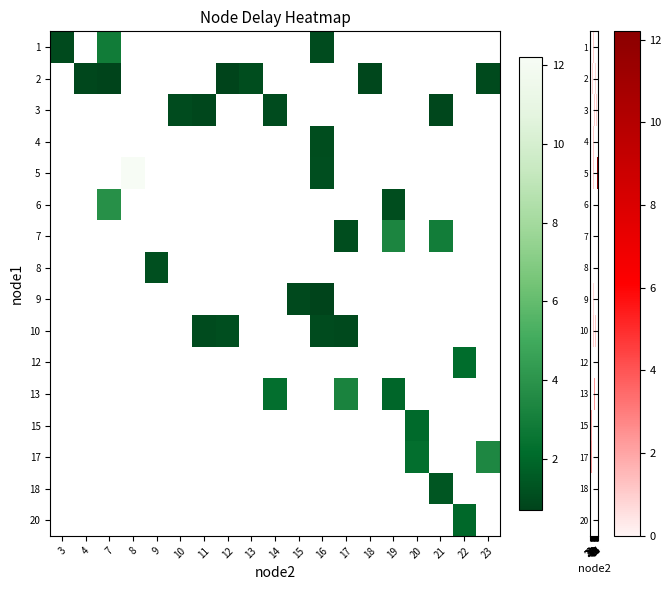

How many values in 2 are above zero?

6